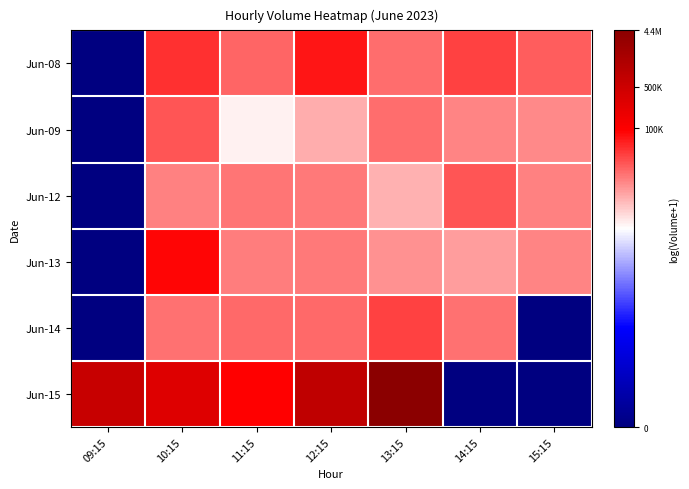

Which series has the largest range (max minus min)?

Jun-15